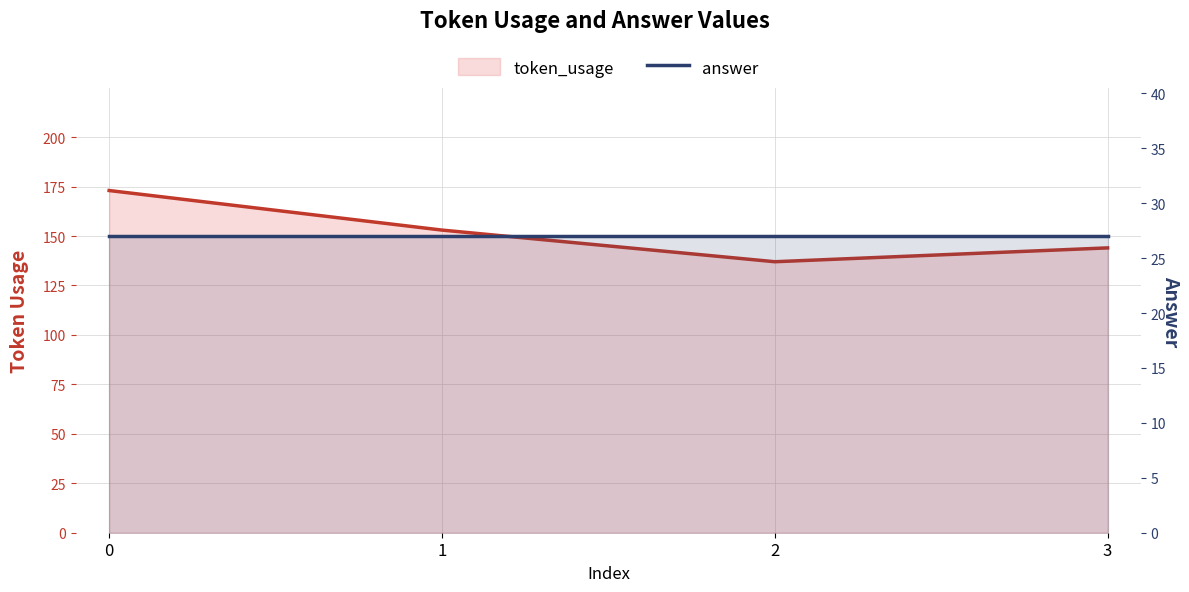

What is the difference between the second highest and second lowest values in the token_usage series?

9